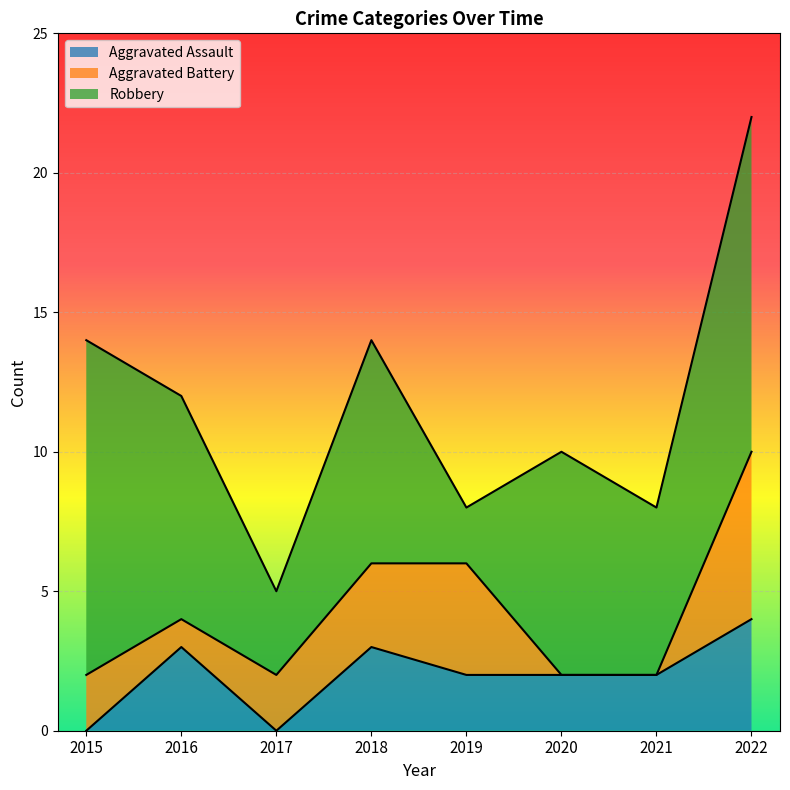

True or false: Aggravated Battery has more than 1 interior local peaks.

False